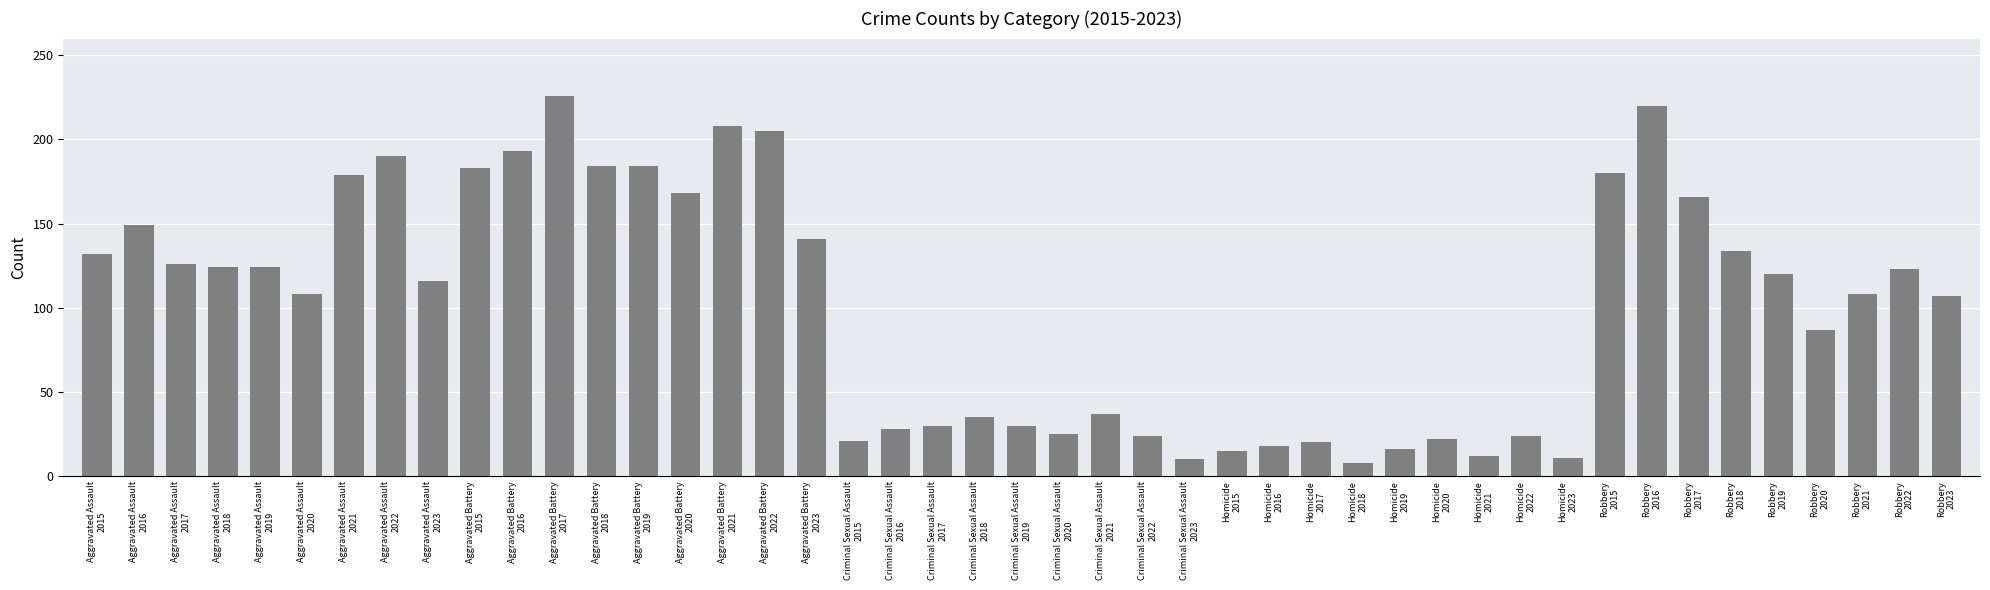

What is the maximum value shown in the chart?

226